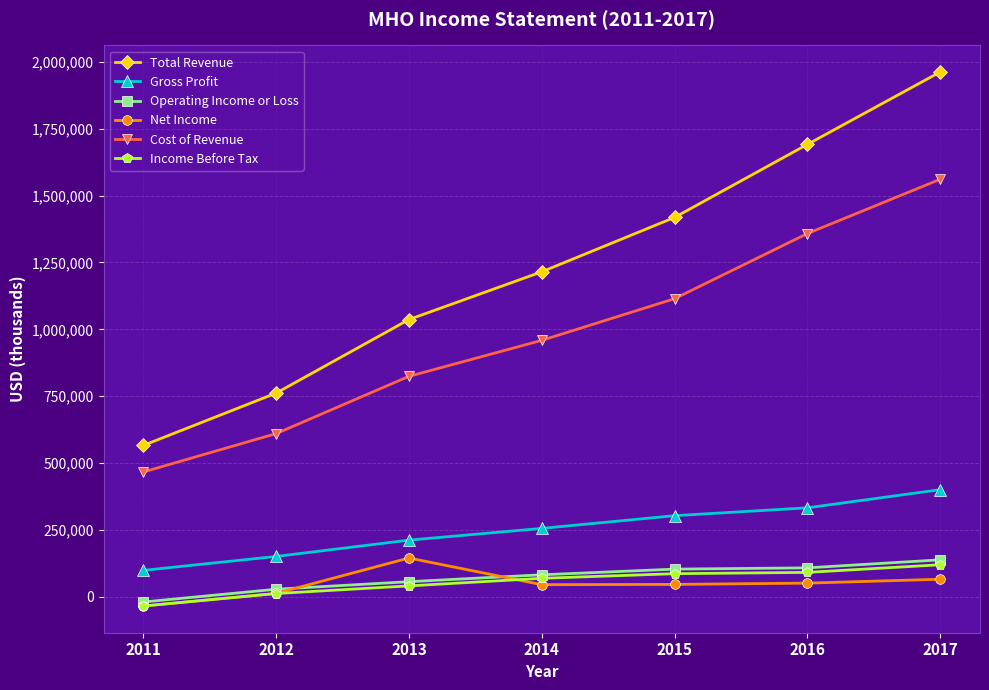

What is the difference between the Income Before Tax values at 2011 and 2012?

46700